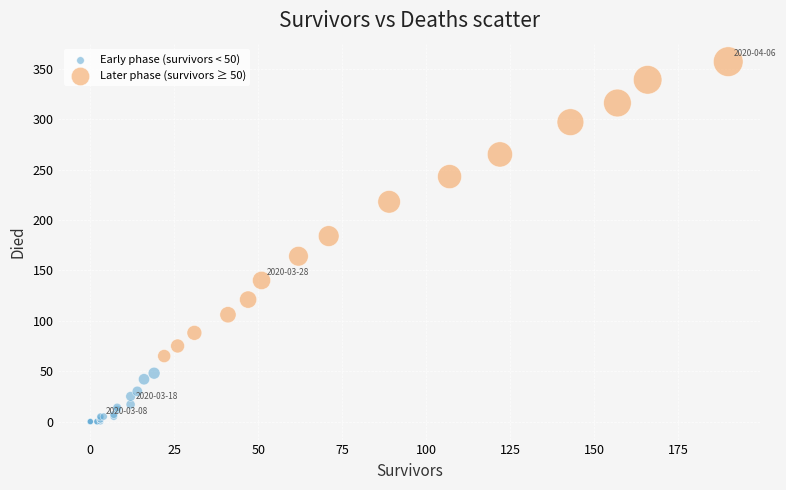

Which series has the widest spread of Y values?

Later phase (survivors ≥ 50)